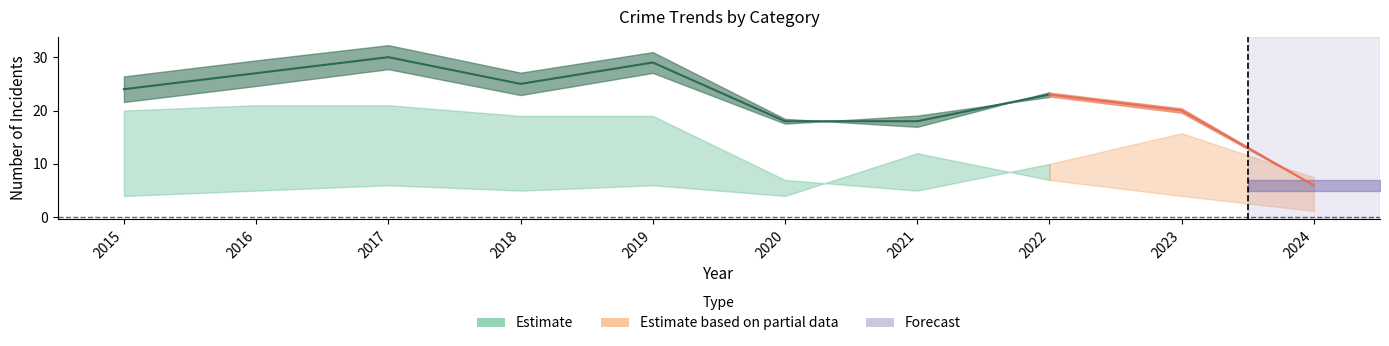

What is the value of the Total point at the 1st from the left?

24